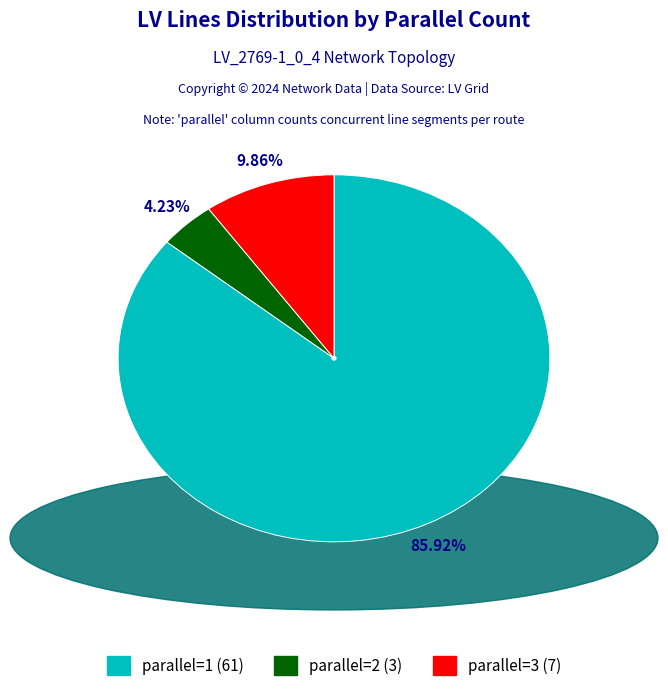

Approximately how many times larger is the value at parallel=1 compared to parallel=3?

8.7